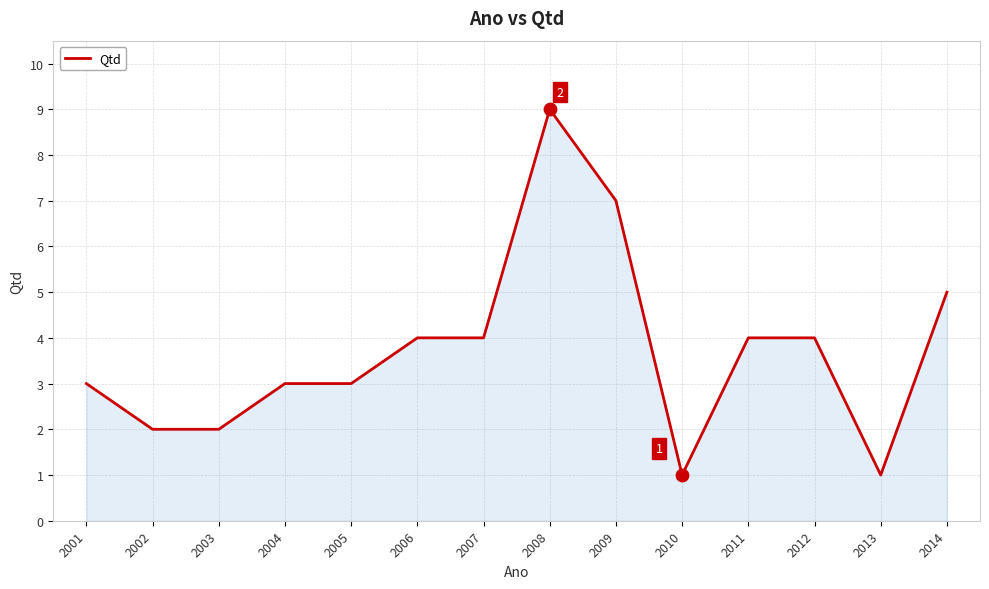

What is the change in value from 2003 to 2009?

+5